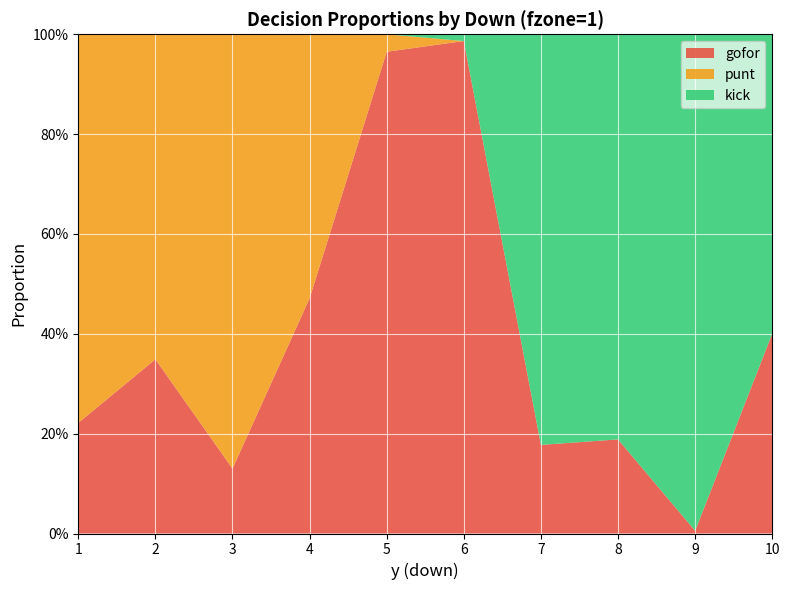

Reading left to right, what are all the values shown in this chart?

gofor: 0.2	0.3	0.1	0.5	1.0	1.0	0.2	0.2	0.0	0.4
punt: 0.8	0.7	0.9	0.5	0.0	0.0	0.0	0.0	0.0	0.0
kick: 0.0	0.0	0.0	0.0	0.0	0.0	0.8	0.8	1.0	0.6